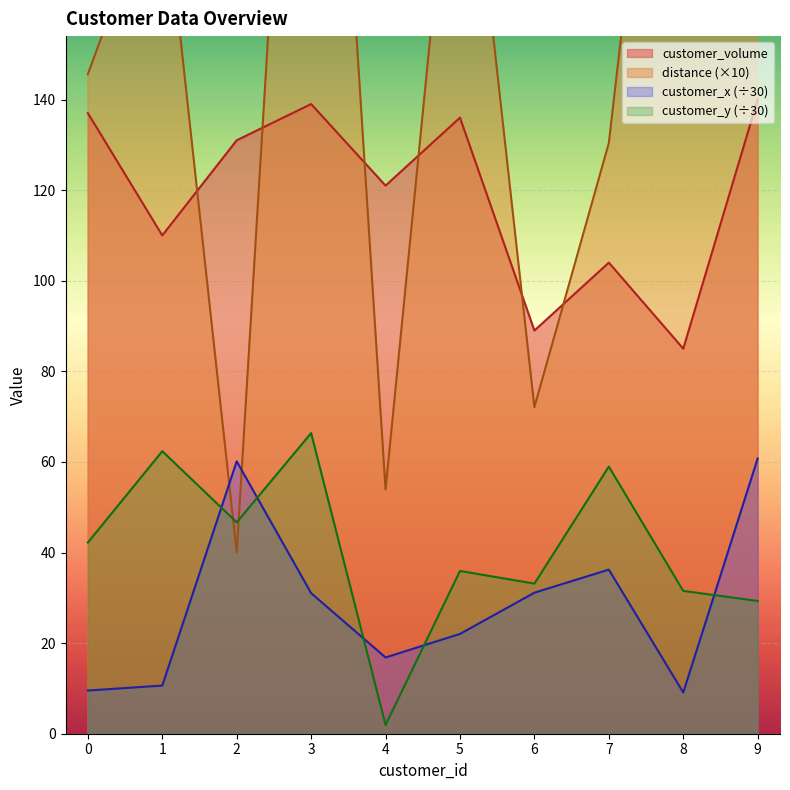

At which category does customer_volume reach its first local valley?

1